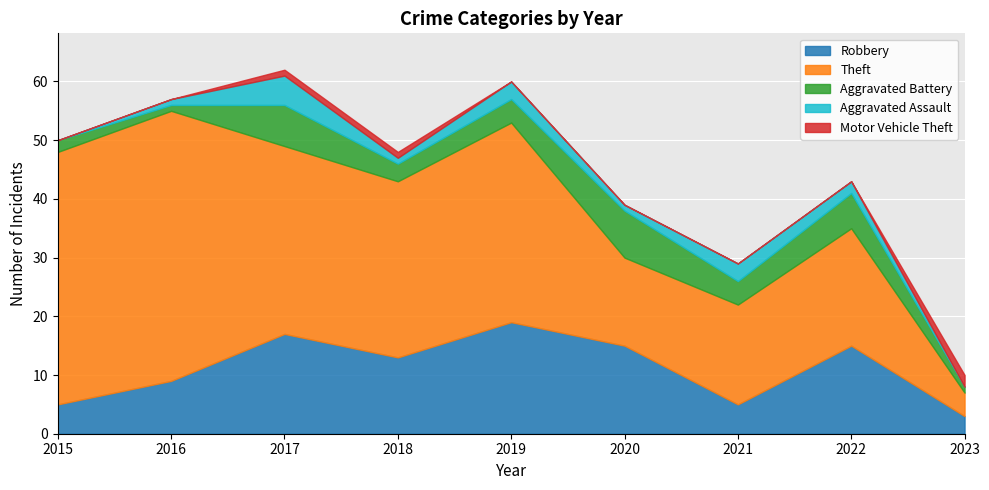

What is the sum of the Theft values at 2018 and 2023?

34